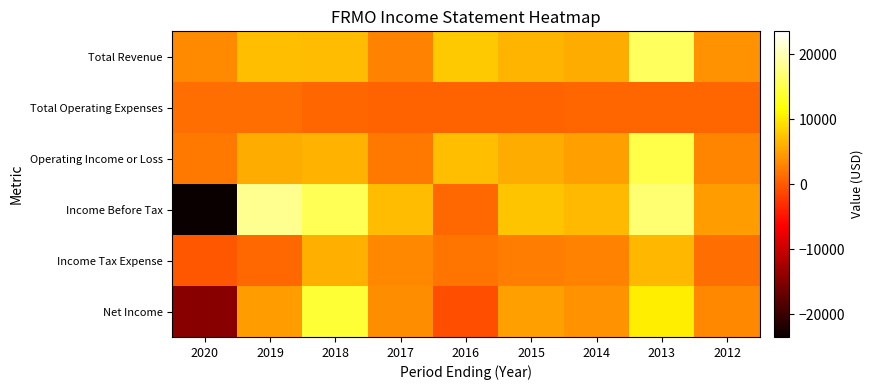

Which series has the widest spread of values?

Income Before Tax